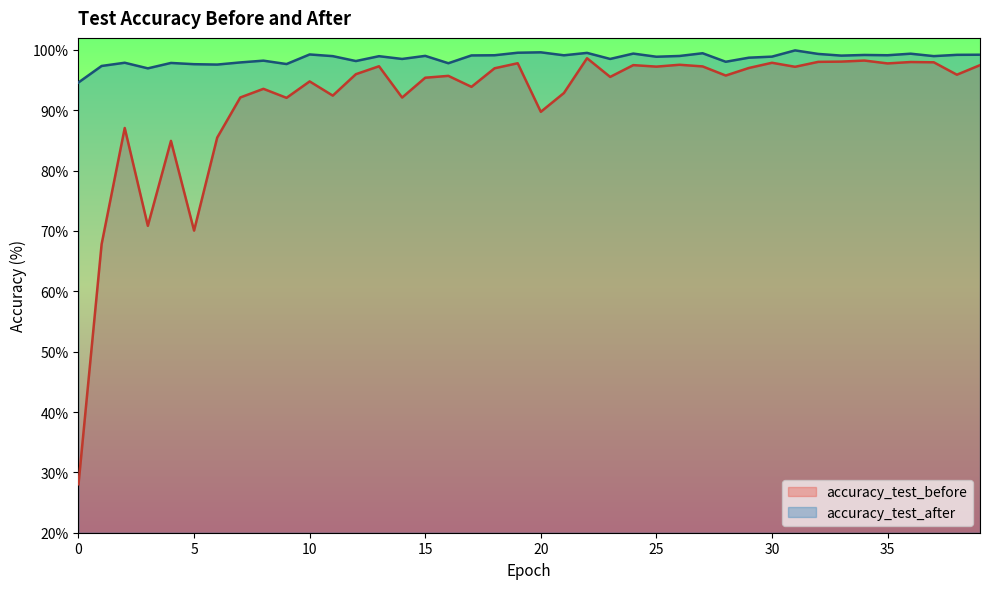

True or false: accuracy_test_after and accuracy_test_before cross at least once.

False